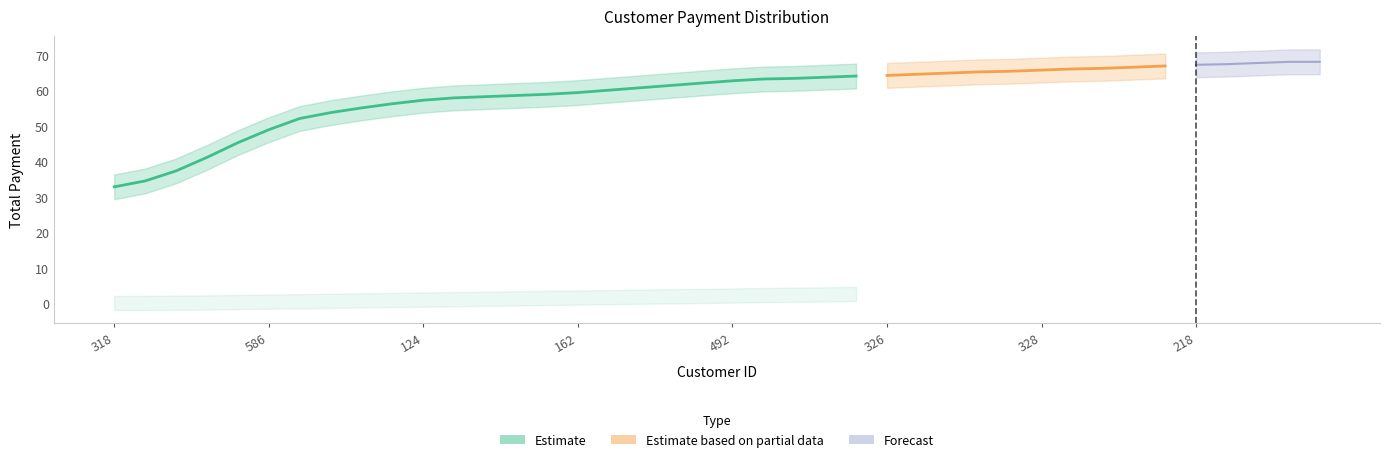

True or false: total_payment and payment_percentile intersect in this chart.

False